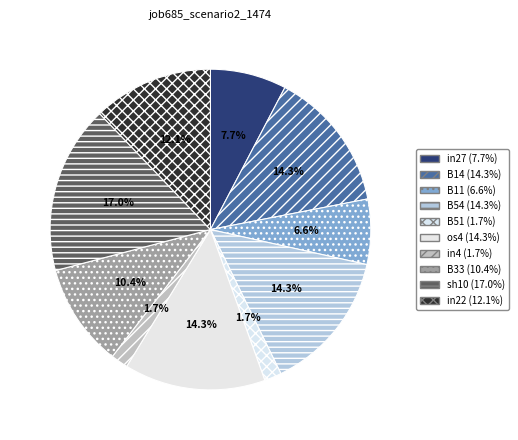

Does in22 represent more than half of the total?

No